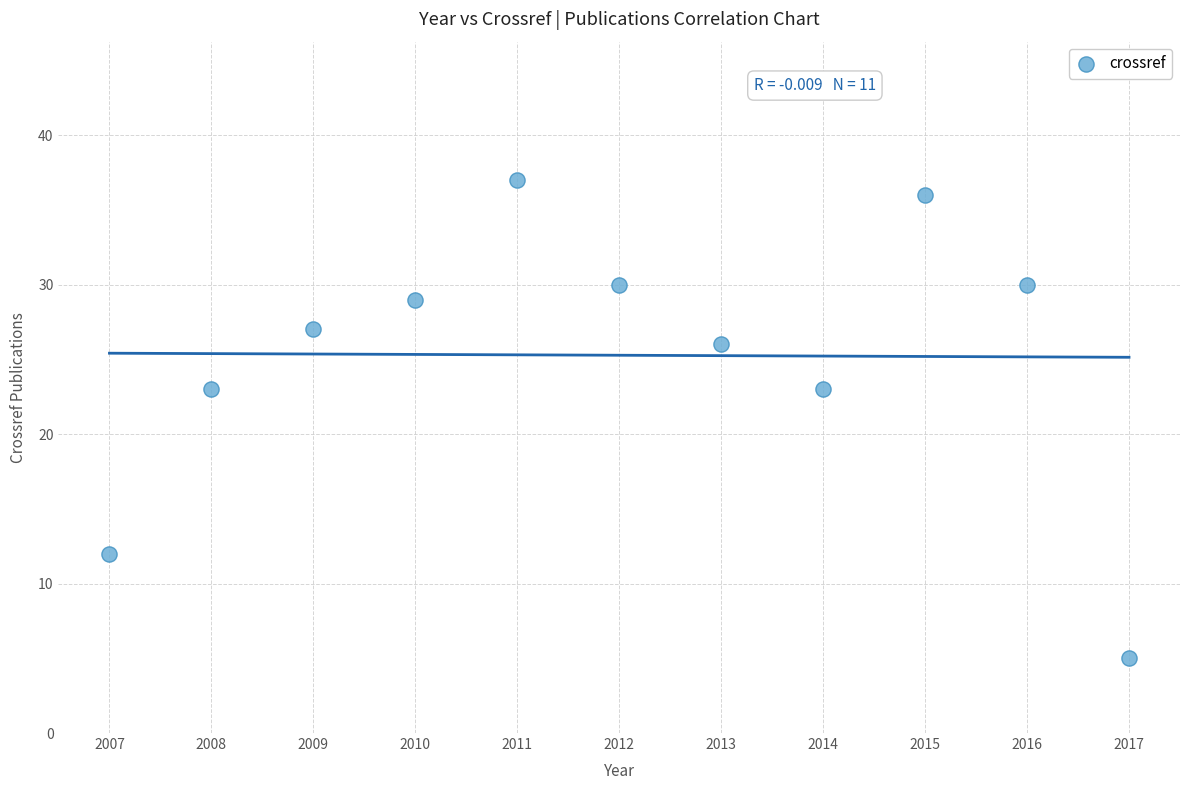

What is the range of X values (max minus min)?

10